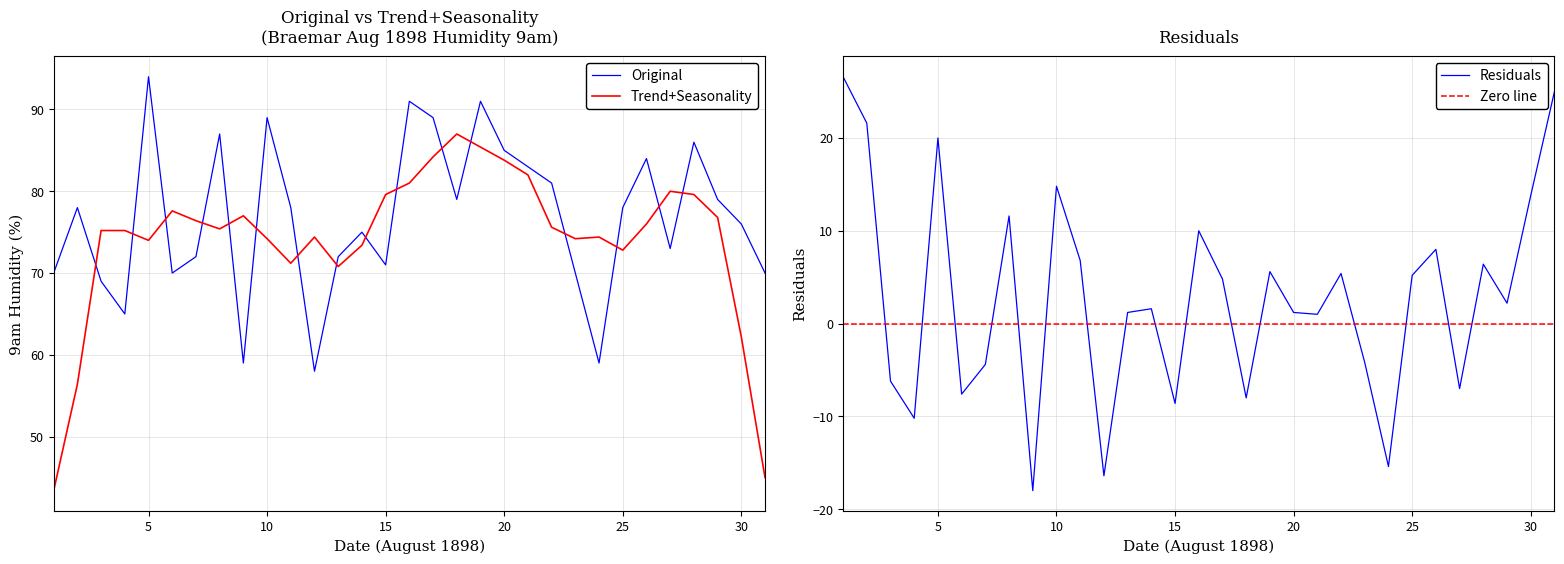

What is the maximum value for Trend+Seasonality?

87.0